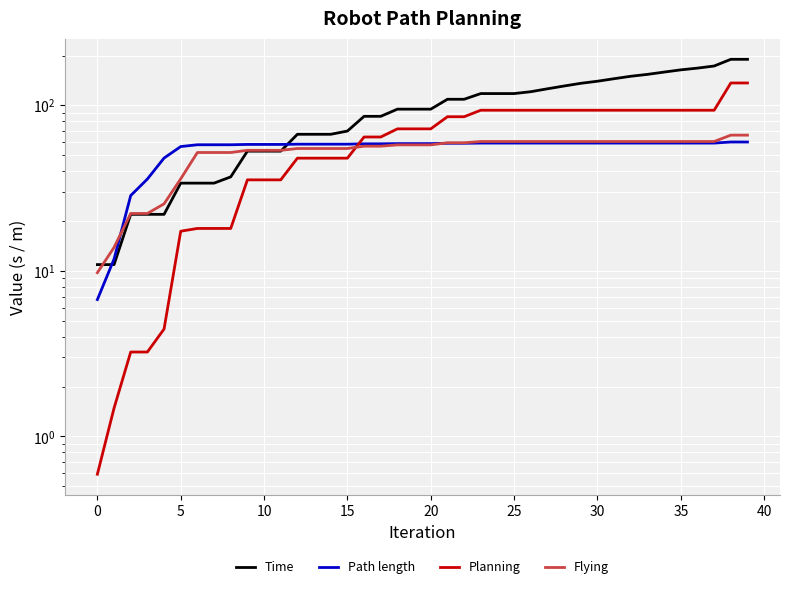

What is the spread (max minus min) of values at 16?

29.2